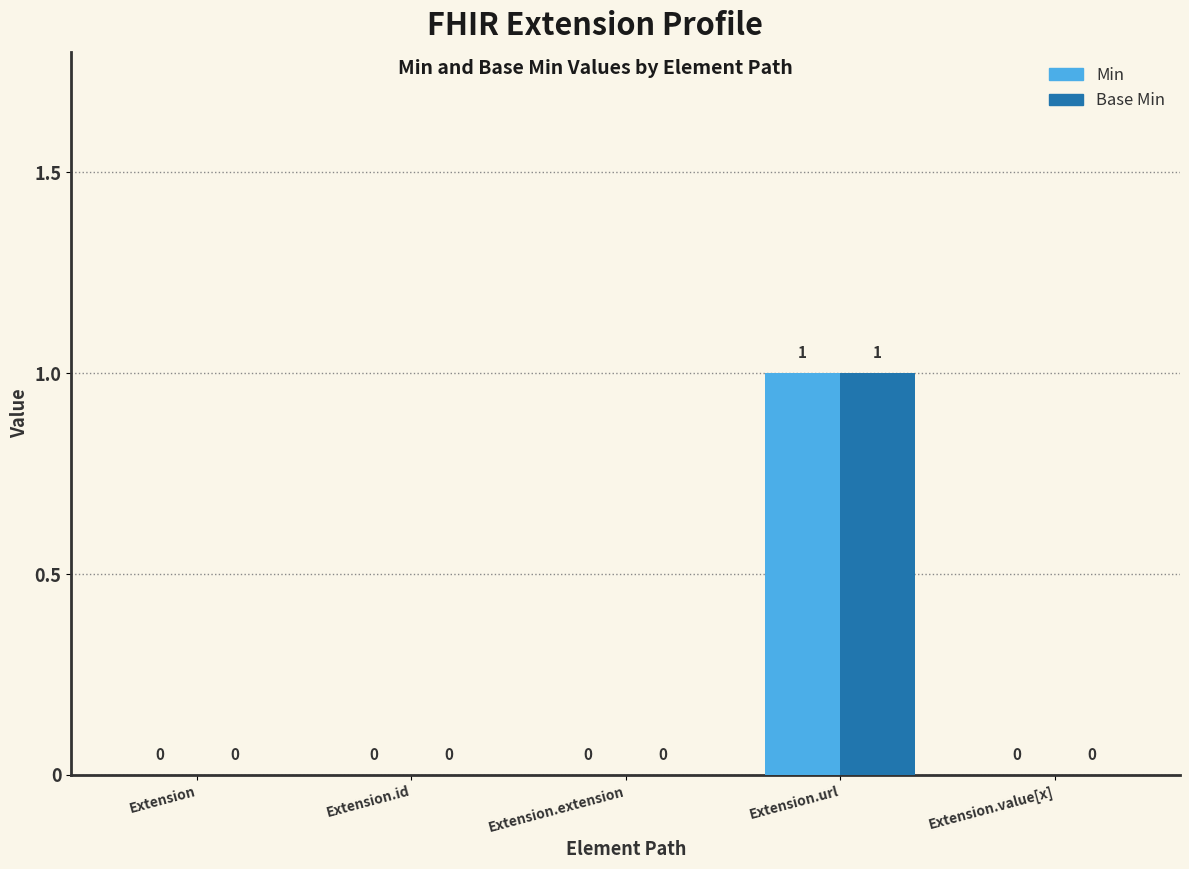

What is the approximate value of Base Min at Extension.url?

1